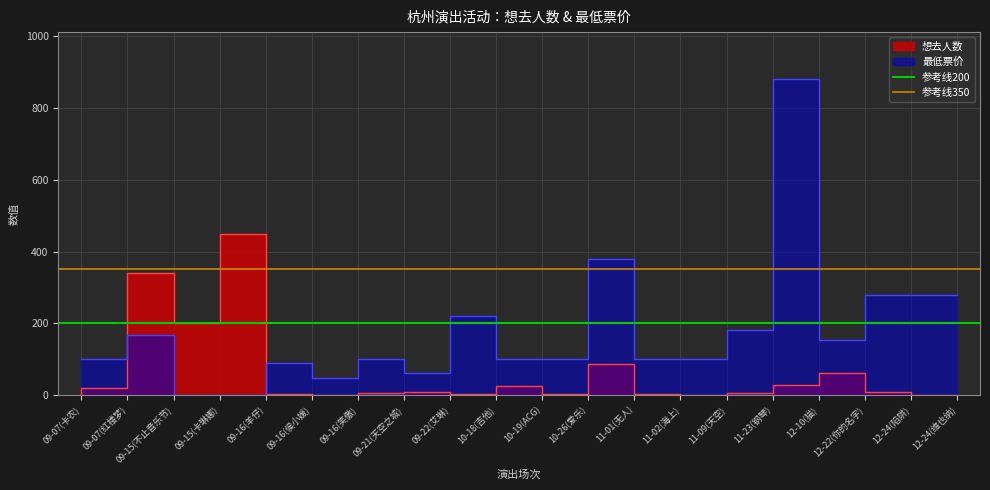

How many lines are shown in the chart?

2